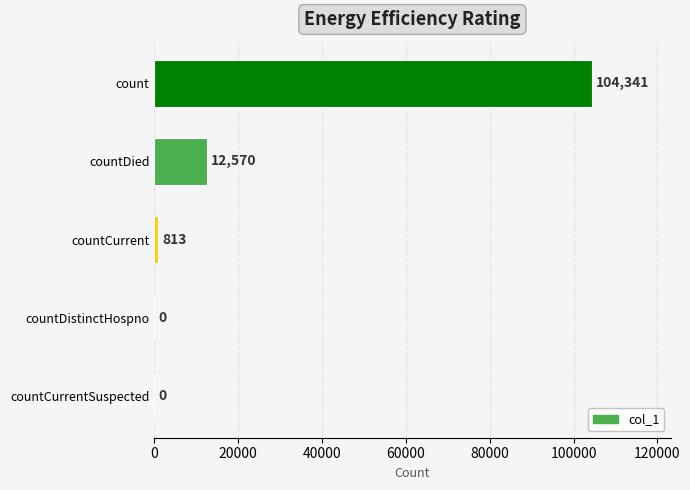

At which label is the value closest to 52170?

countDied